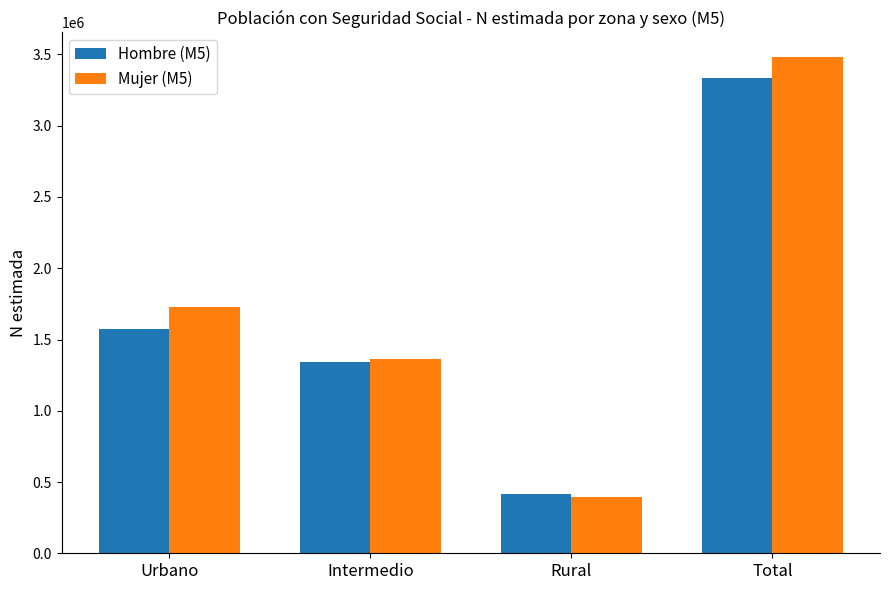

True or false: Mujer (M5) has a value of 1360730 at Intermedio.

True